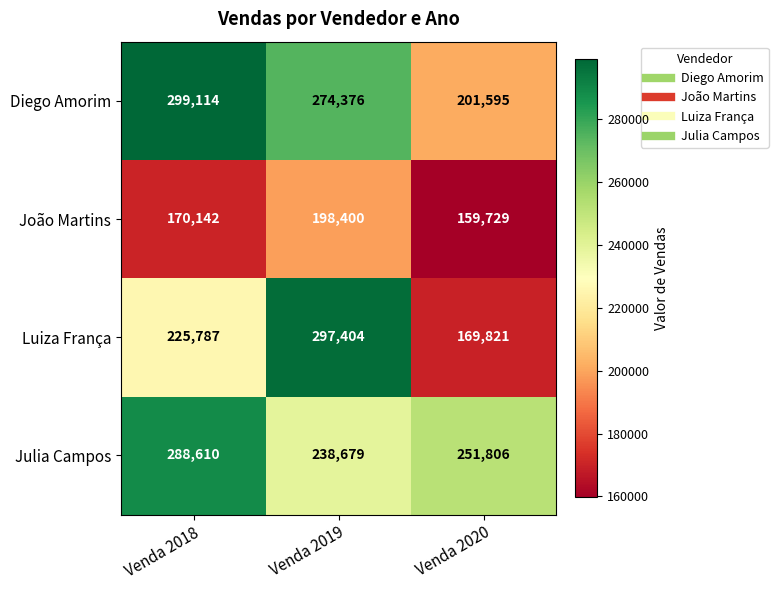

Reading right to left, list all the values displayed in this chart.

Diego Amorim: Venda 2020=201595	Venda 2019=274376	Venda 2018=299114
João Martins: Venda 2020=159729	Venda 2019=198400	Venda 2018=170142
Luiza França: Venda 2020=169821	Venda 2019=297404	Venda 2018=225787
Julia Campos: Venda 2020=251806	Venda 2019=238679	Venda 2018=288610